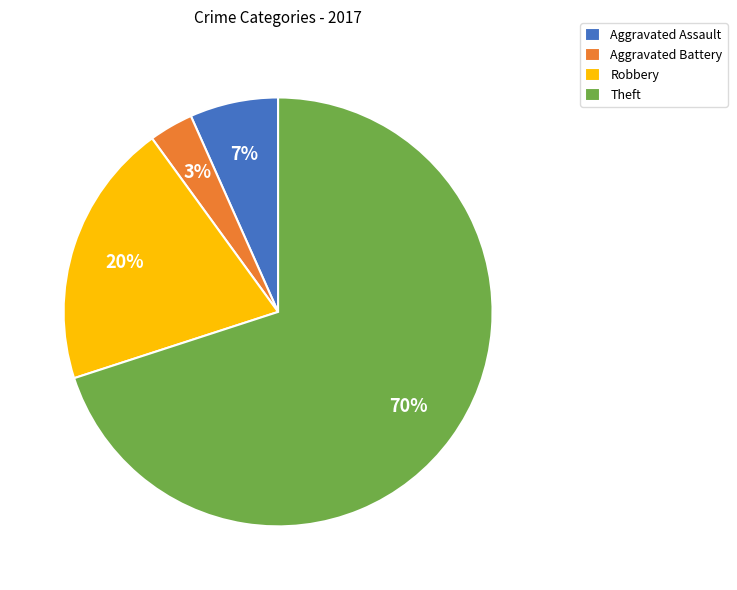

To the nearest percent, what percentage of the pie is Aggravated Assault?

7%